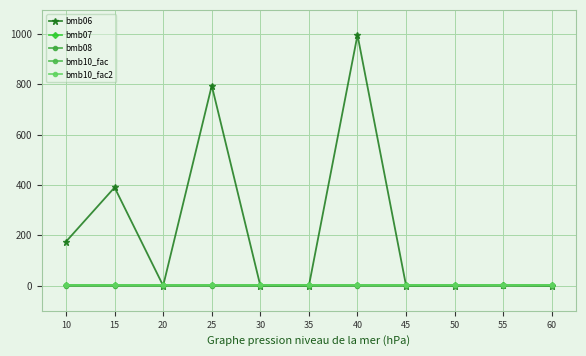

True or false: bmb10_fac2 and bmb10_fac intersect in this chart.

False